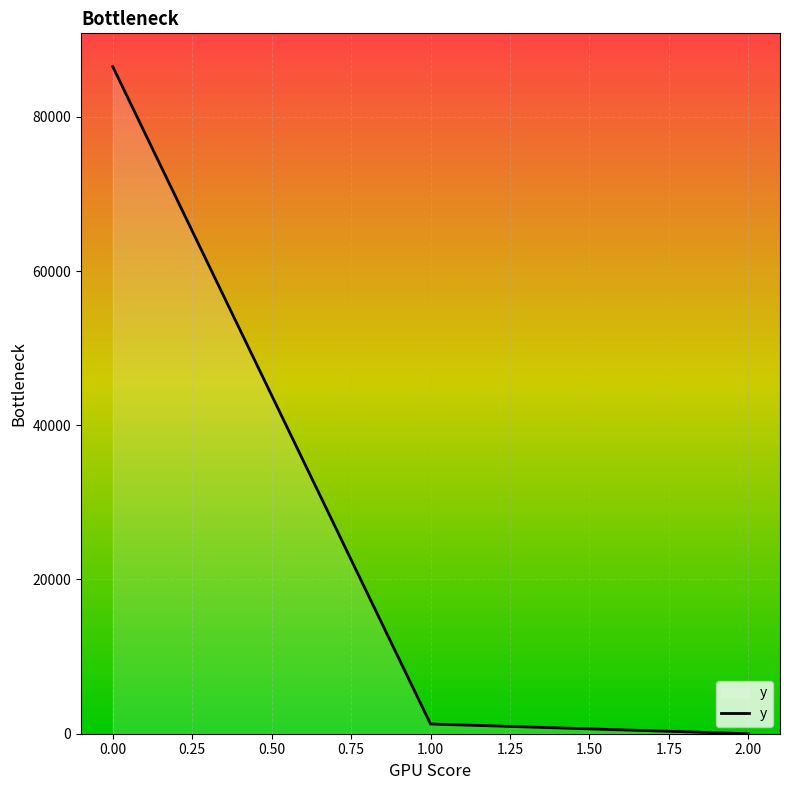

List the labels in order of value, largest first.

0.00, 1.00, 2.00